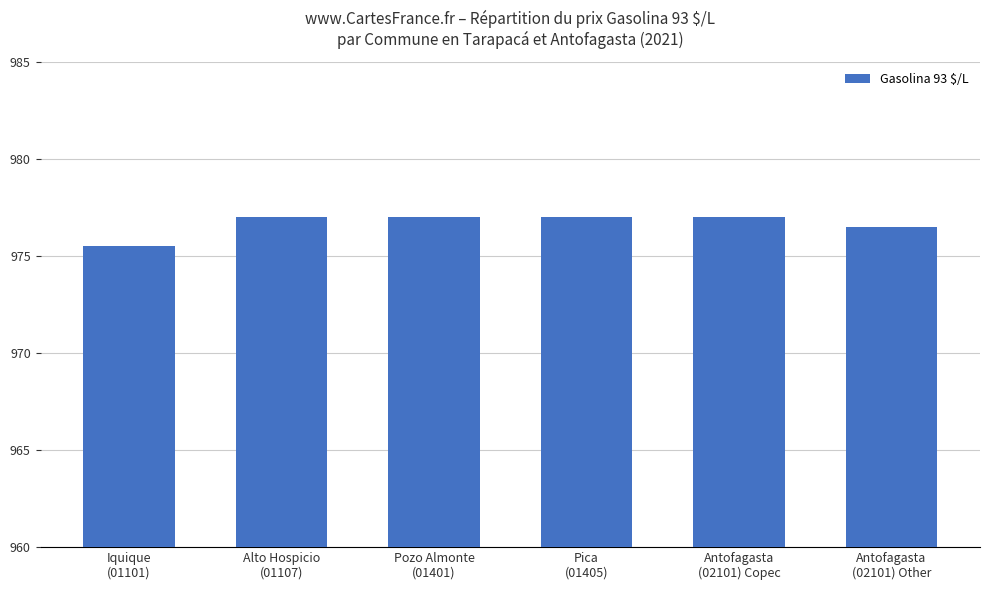

What is the sum of all values?

5860.0